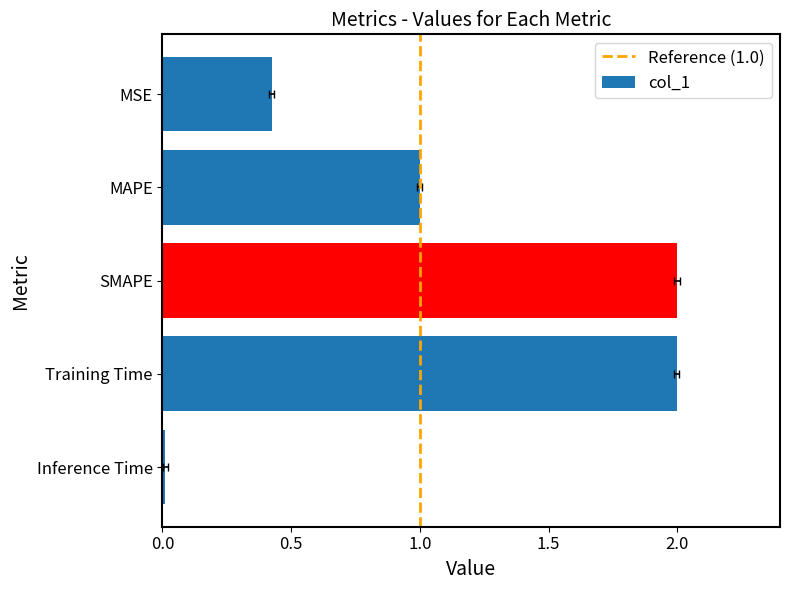

Rank the categories by value from highest to lowest.

SMAPE, Training Time, MAPE, MSE, Inference Time